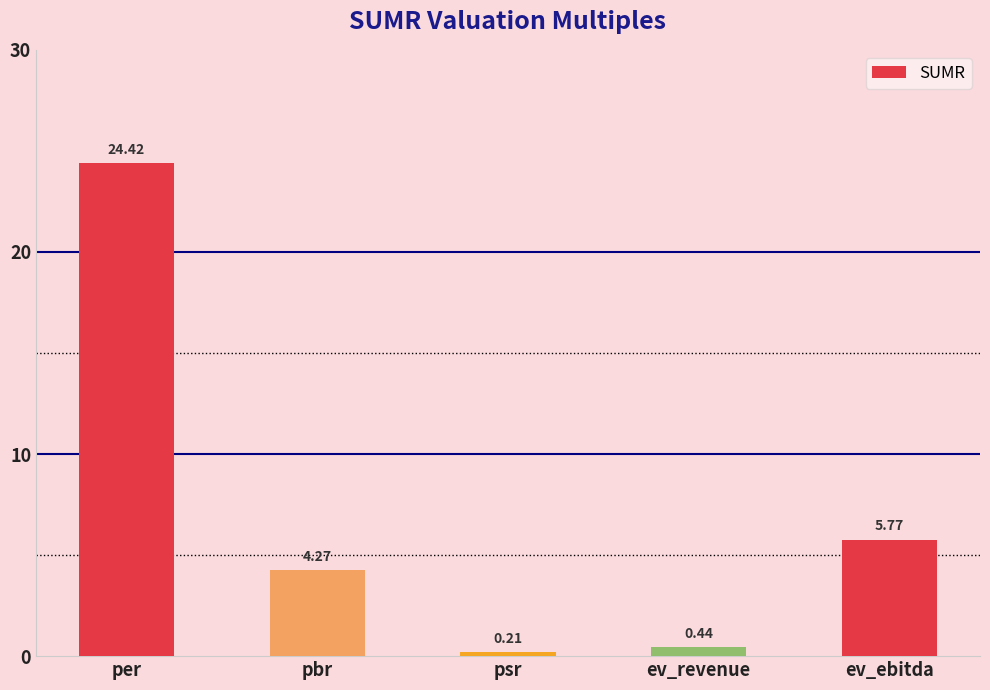

What is the difference between the values at psr and per?

24.2